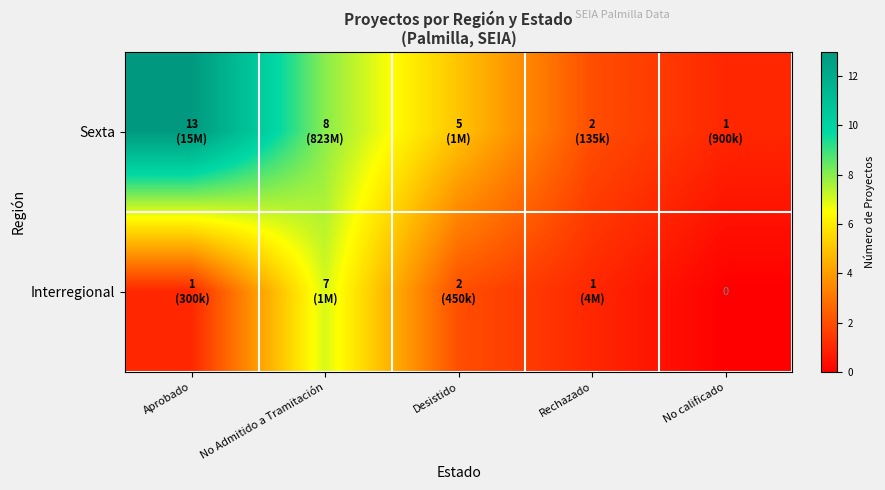

How many values in the Interregional series are below 1?

1